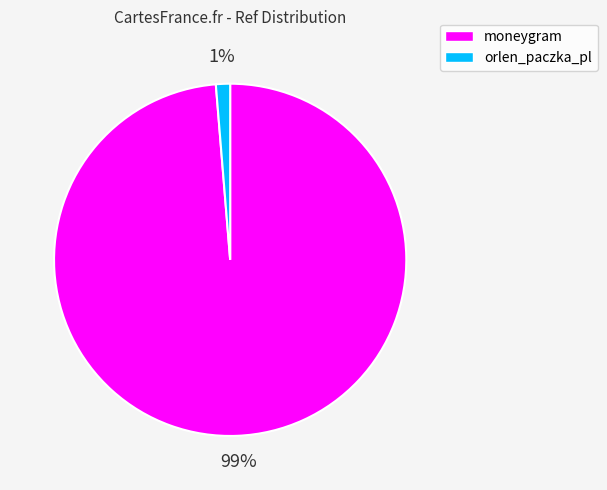

To the nearest percent, what is the combined percentage of orlen_paczka_pl and moneygram?

100%